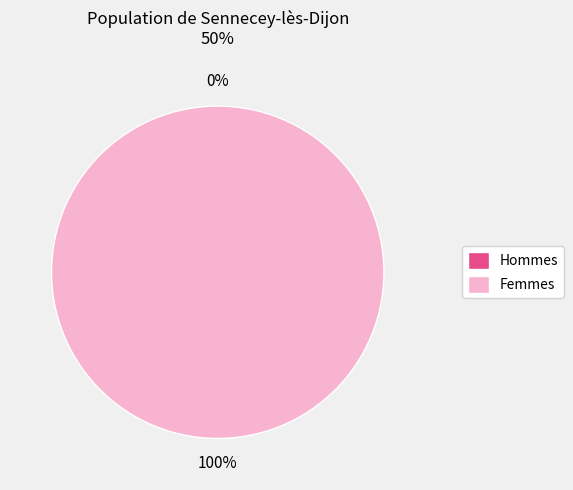

How much of the chart is everything except 1463099520?

100.0%